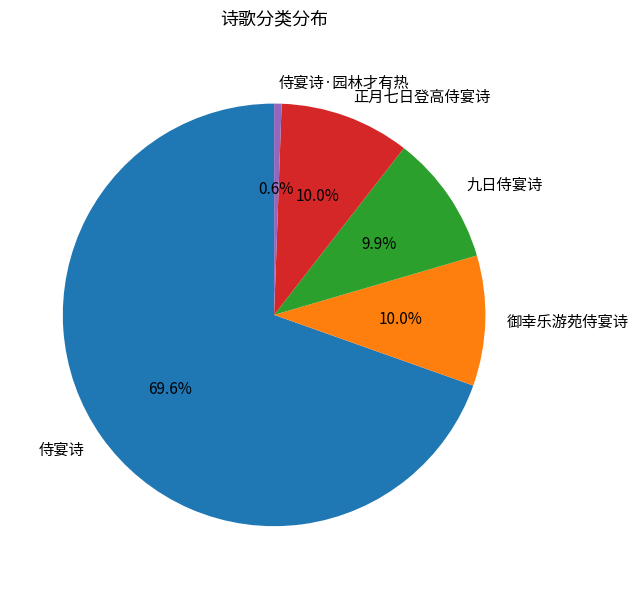

To the nearest percent, what is the average slice percentage?

20%